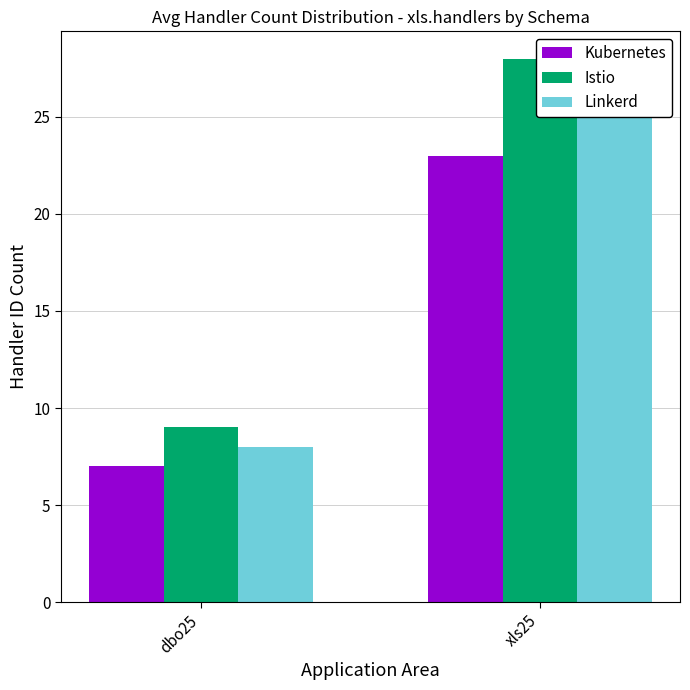

At which label does Istio reach its peak?

xls25